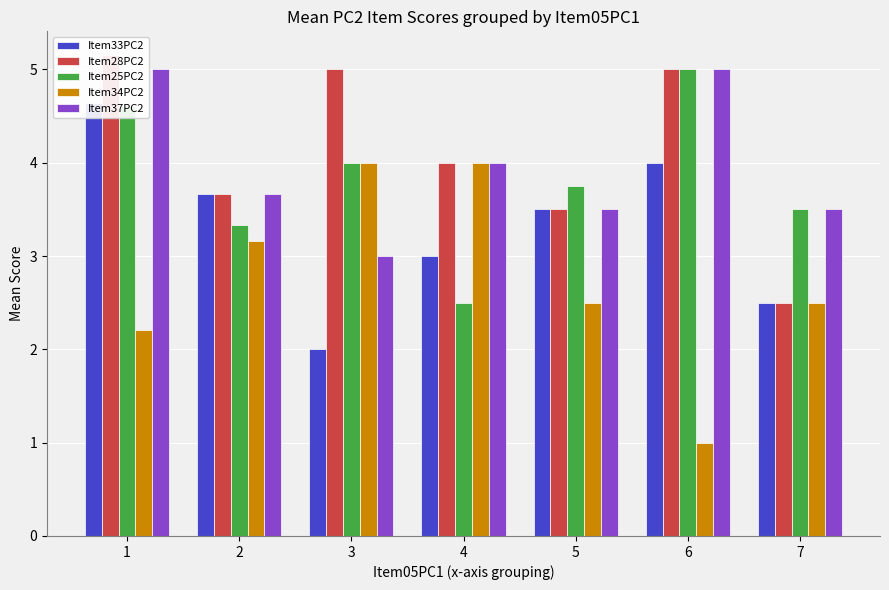

What is the spread (max minus min) of values at 3?

3.0